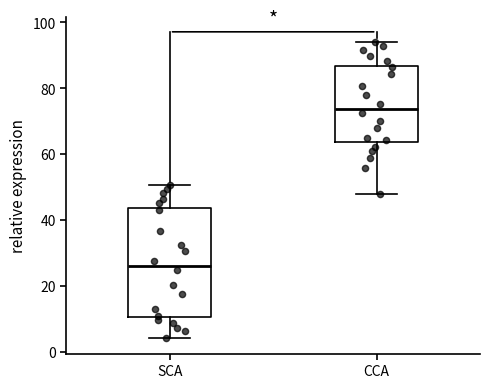

Comparing the boxes themselves (not the whiskers), which one is the tallest?

SCA